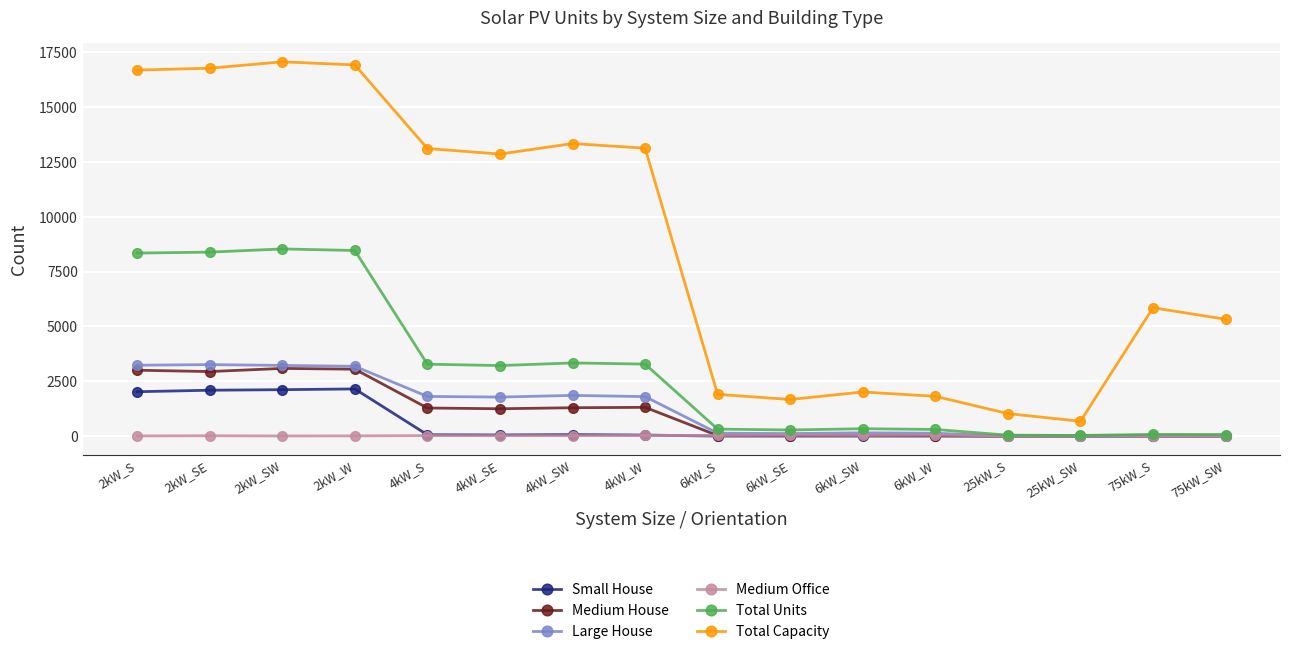

What is the sum of all Total Capacity values?

140129